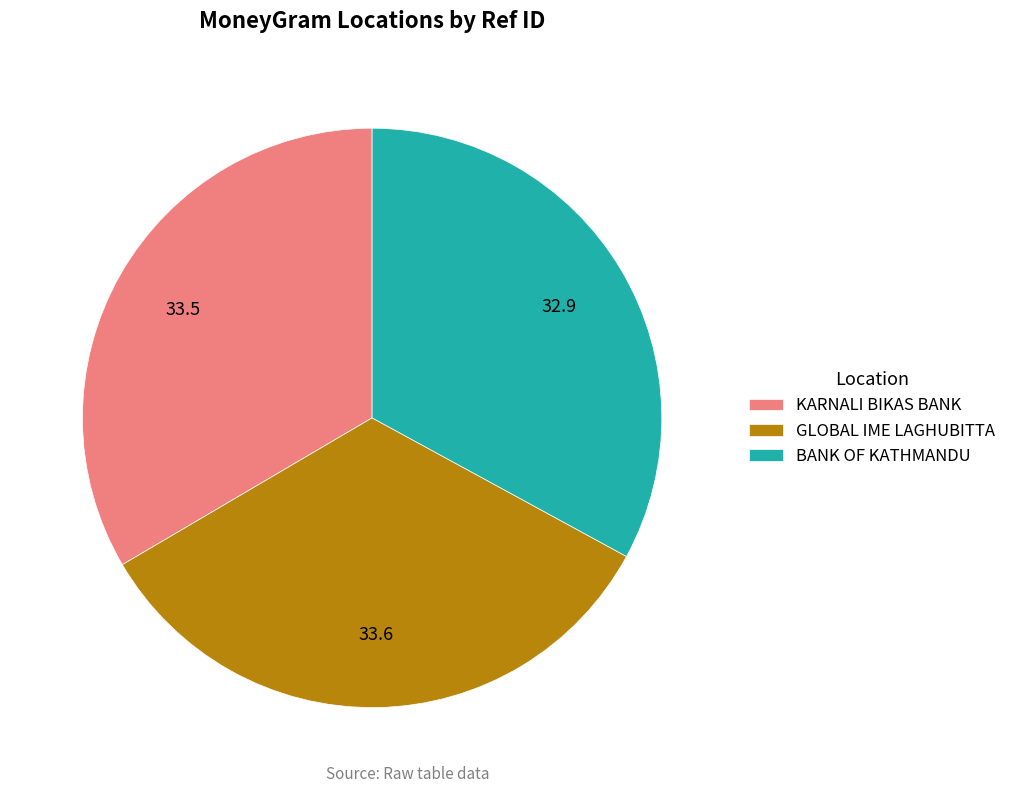

Approximately how many times larger is the value at BANK OF KATHMANDU compared to GLOBAL IME LAGHUBITTA?

1.0